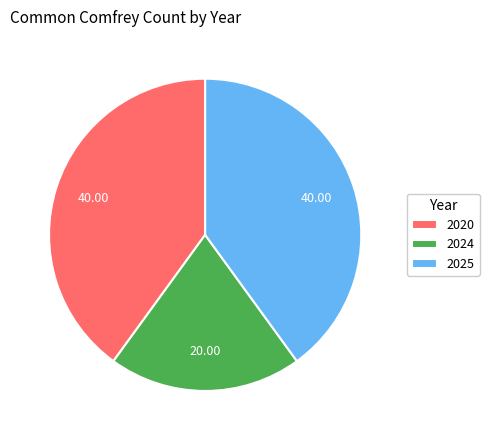

Between 2025 and 2024, which is larger?

2025